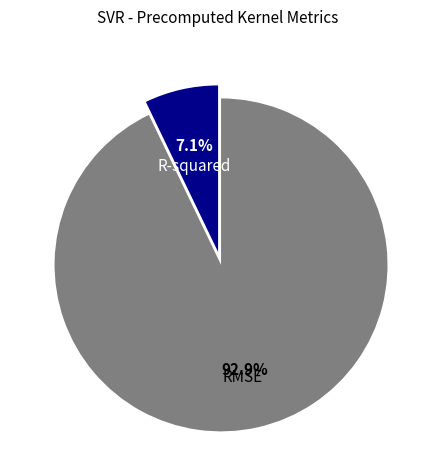

To the nearest percent, what percentage of the pie is RMSE?

93%